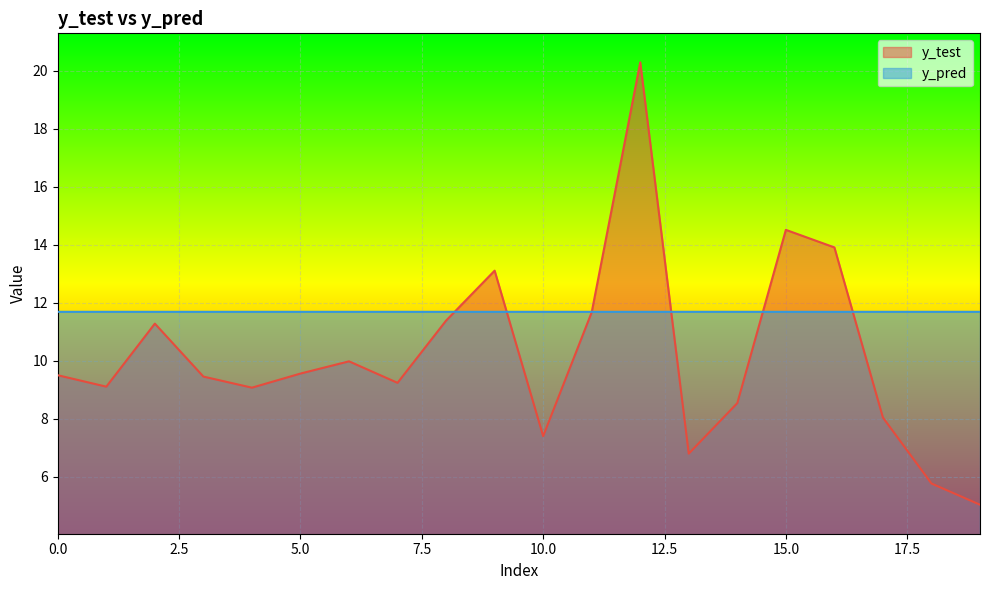

Is it true that y_test equals 9.1 at 4?

True